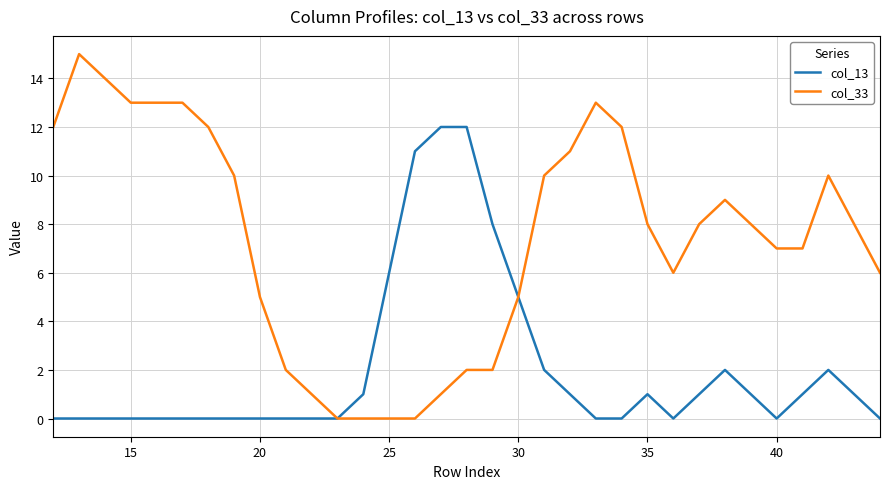

List the series in order of their overall mean, lowest first.

col_13, col_33